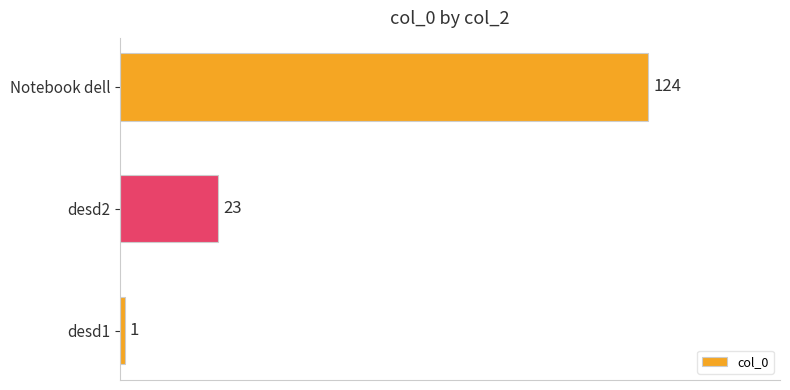

How many values are between 1 and 124?

3